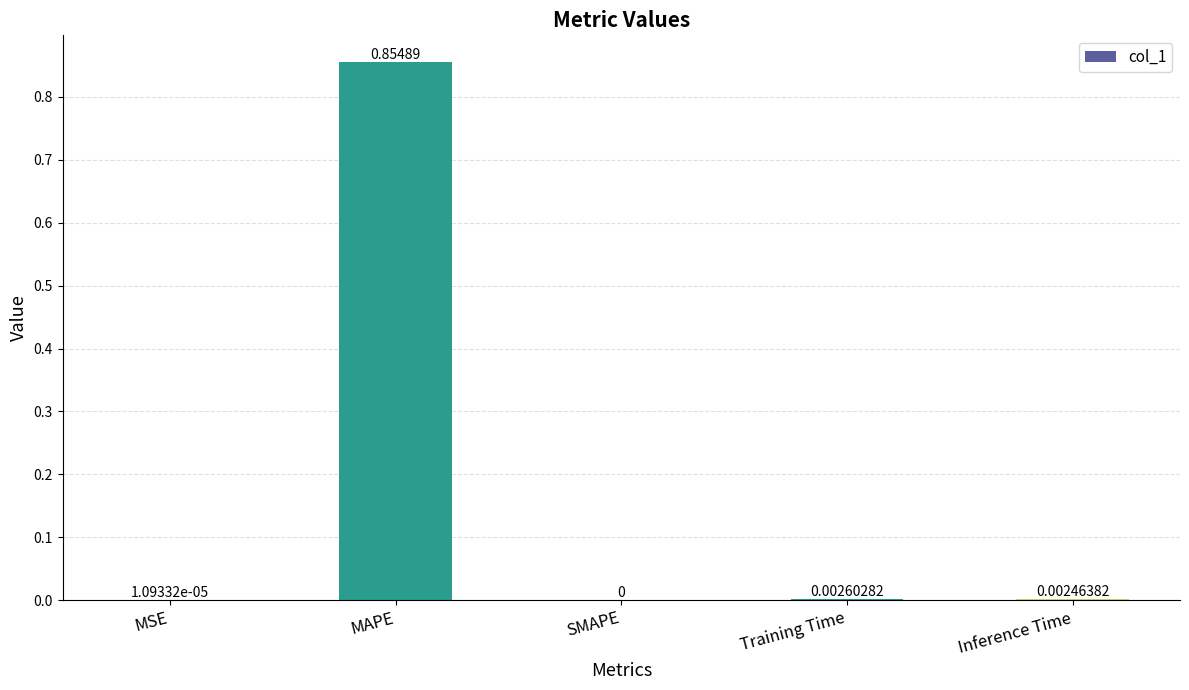

Are the bars horizontal?

No